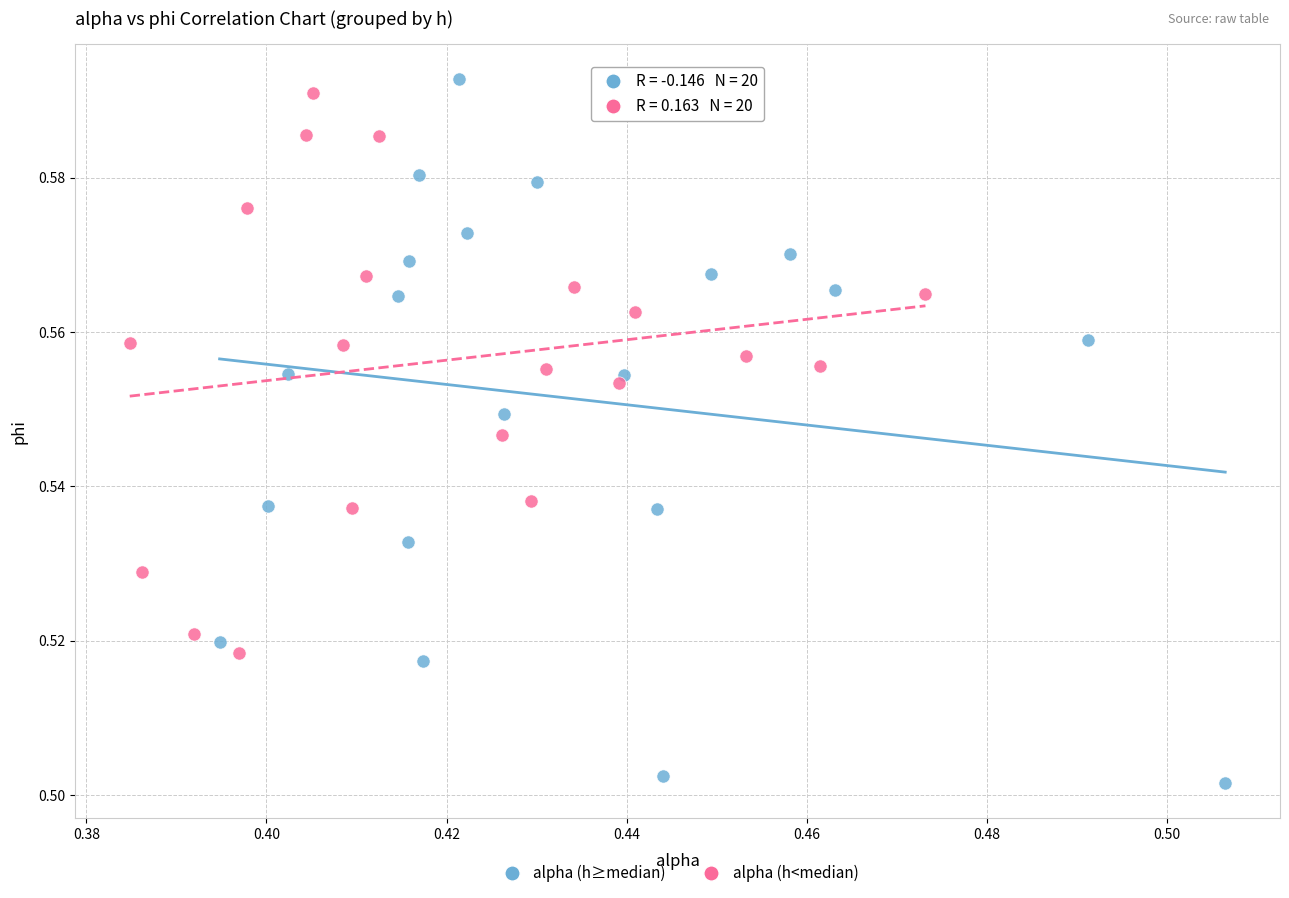

Which series contains the lowest Y value?

alpha (h≥median)